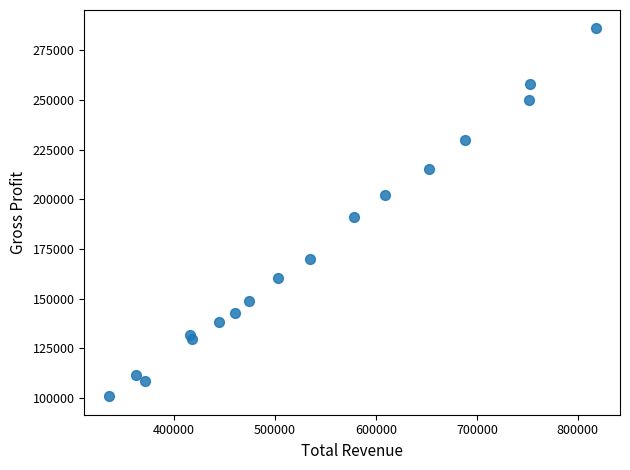

What Y value in the scatter plot is closest to 193500?

191000